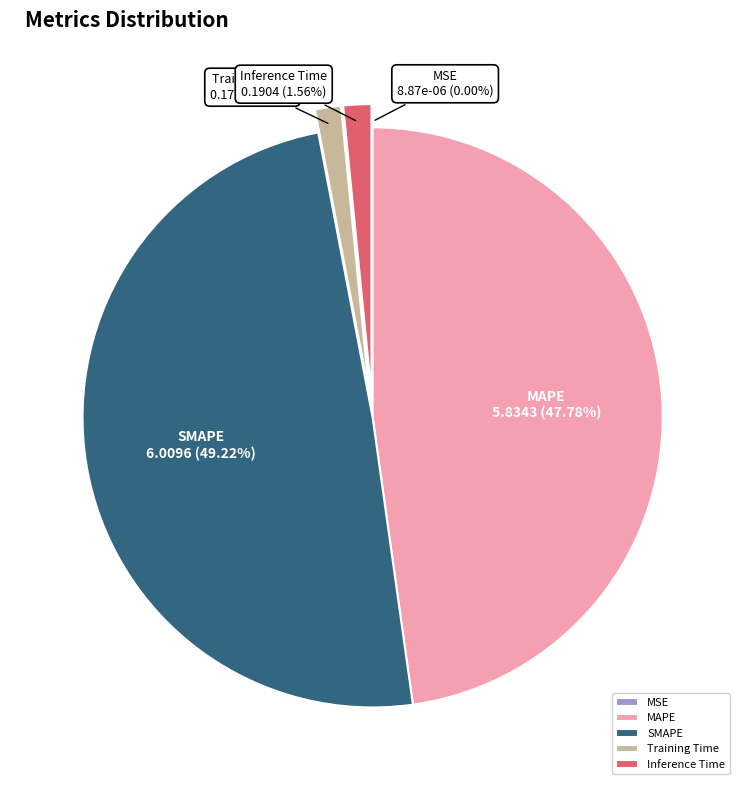

Is the sum of Training Time and Inference Time greater than half?

No